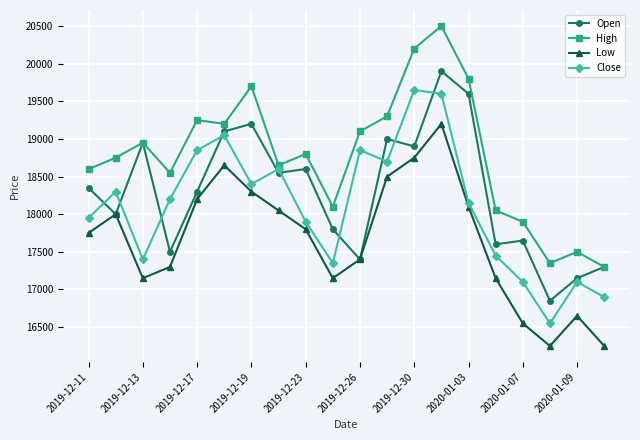

Reading left to right, extract all data points from this chart.

Open: 18350	18000	18950	17500	18300	19100	19200	18550	18600	17800	17400	19000	18900	19900	19600	17600	17650	16850	17150	17300
High: 18600	18750	18950	18550	19250	19200	19700	18650	18800	18100	19100	19300	20200	20500	19800	18050	17900	17350	17500	17300
Low: 17750	18000	17150	17300	18200	18650	18300	18050	17800	17150	17400	18500	18750	19200	18100	17150	16550	16250	16650	16250
Close: 17950	18300	17400	18200	18850	19050	18400	18600	17900	17350	18850	18700	19650	19600	18150	17450	17100	16550	17100	16900